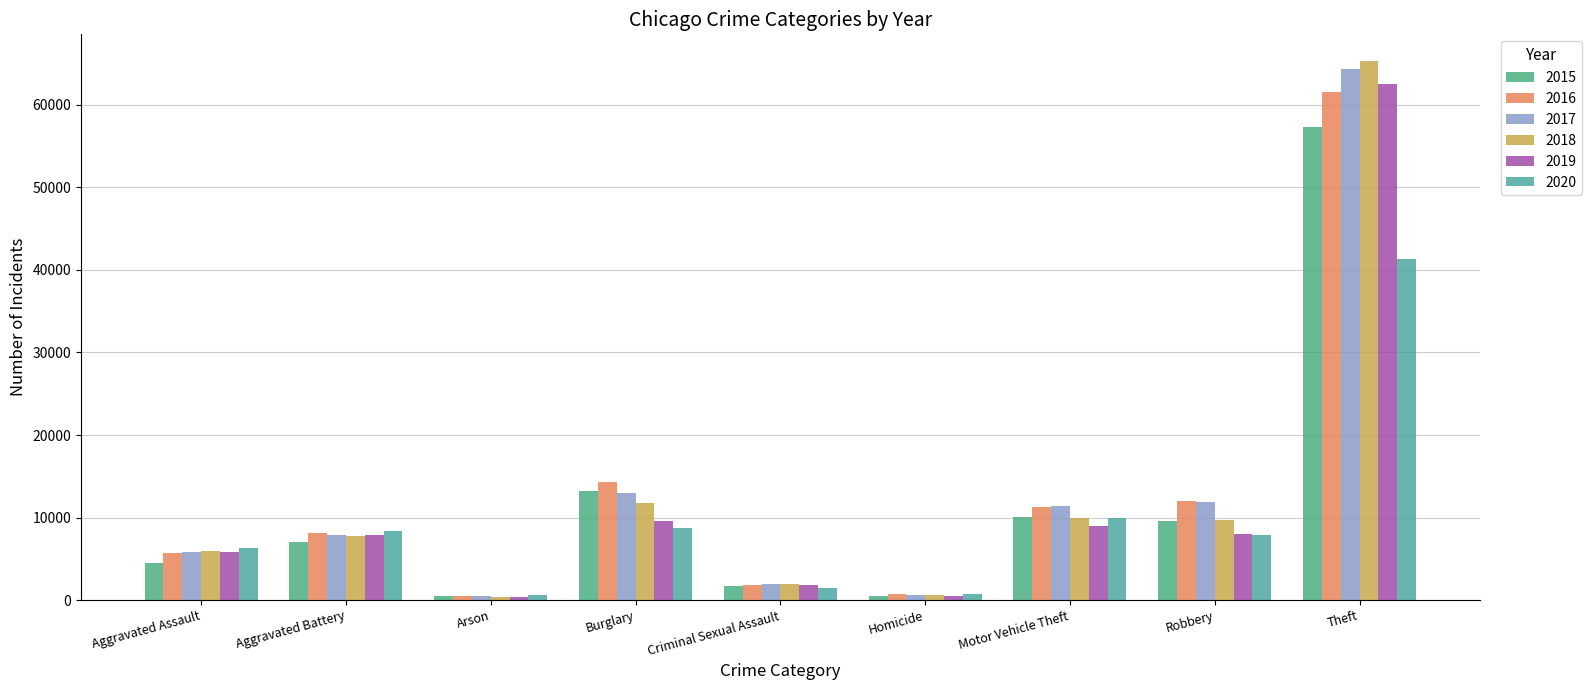

What is the difference between the highest and lowest values at Burglary?

5533